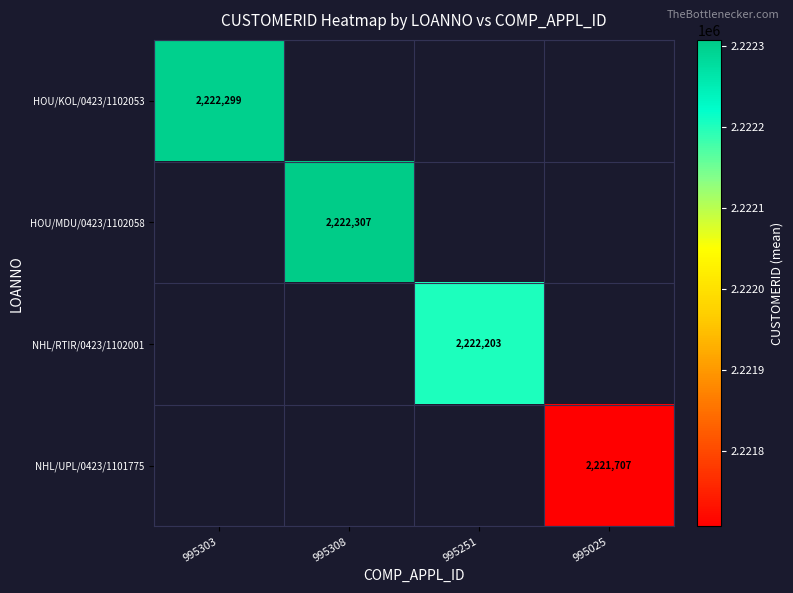

Is it true that NHL/UPL/0423/1101775 equals 2221707 at 995025?

True